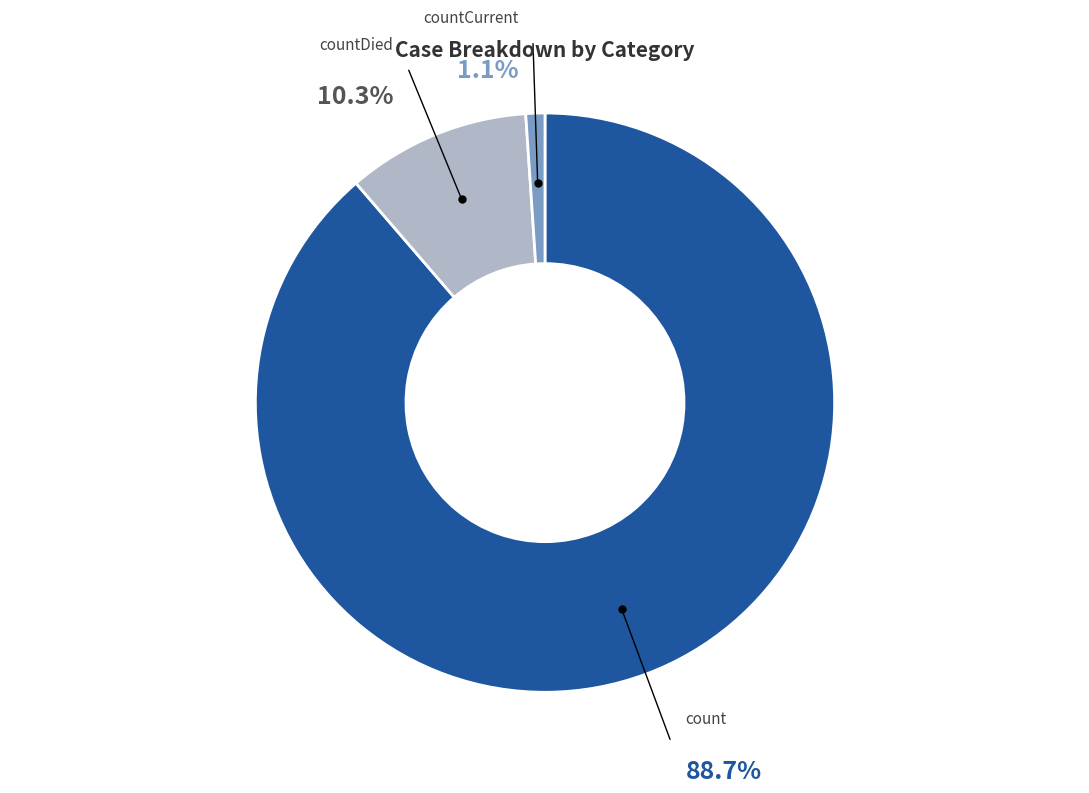

Is the sum of count and countDied greater than half?

Yes